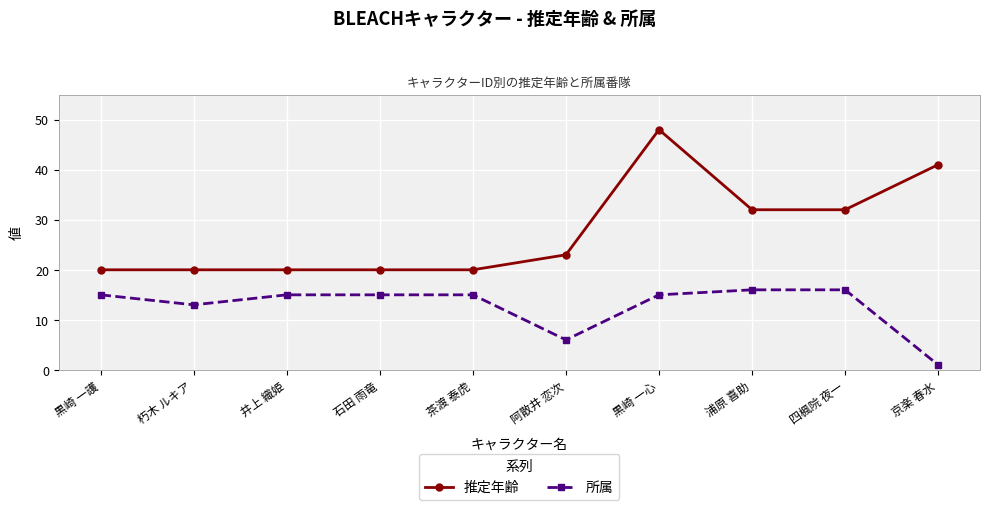

What is the value of the 推定年齢 point at the 4th from the left?

20